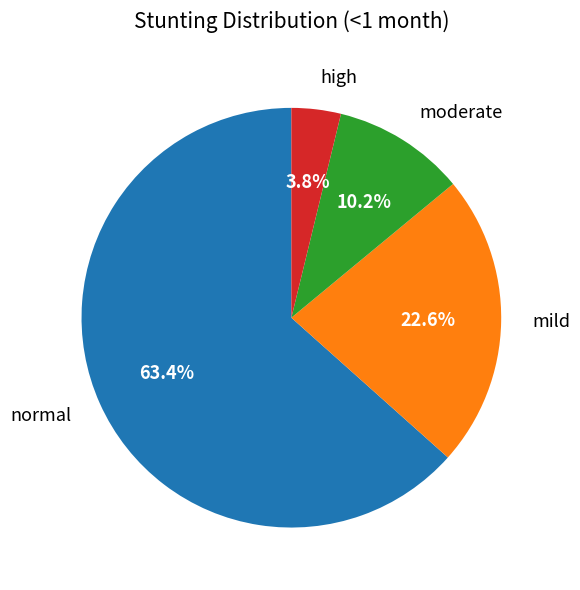

To the nearest percent, what is the average slice percentage?

25%